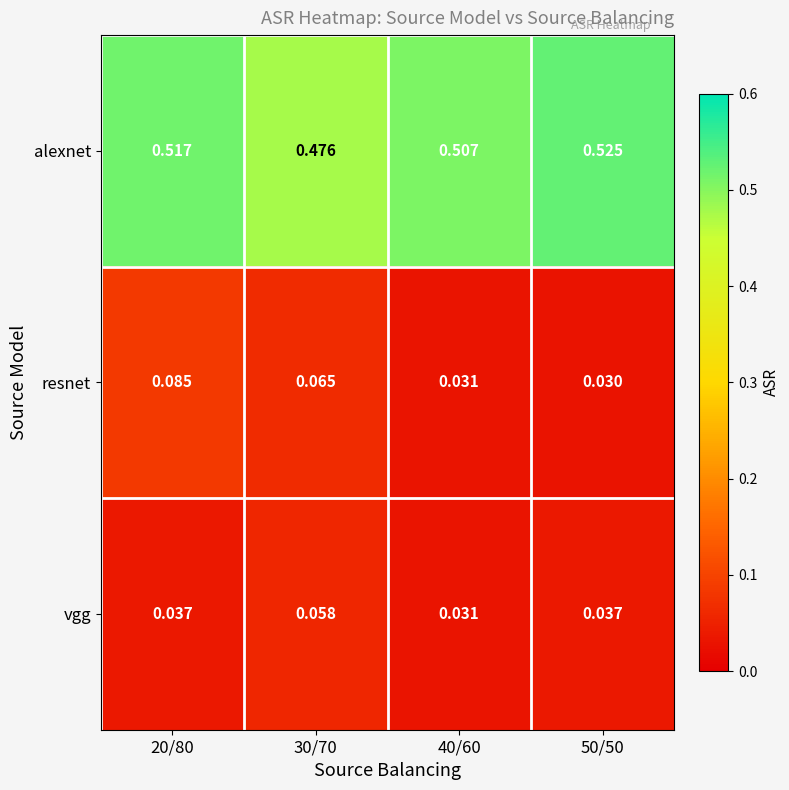

Rank the series at 50/50 from highest to lowest value.

alexnet, vgg, resnet